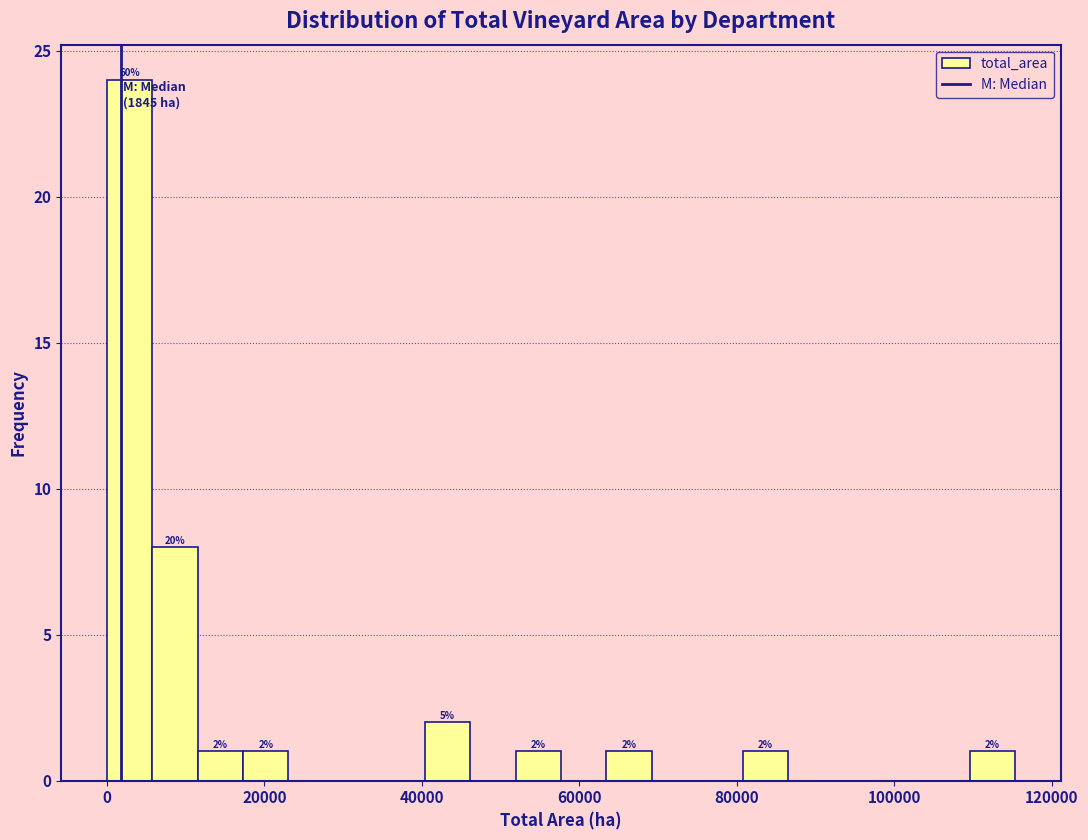

Around what value on the x-axis is the tallest bar? Give the approximate position of its centre, as read against the axis.

2000